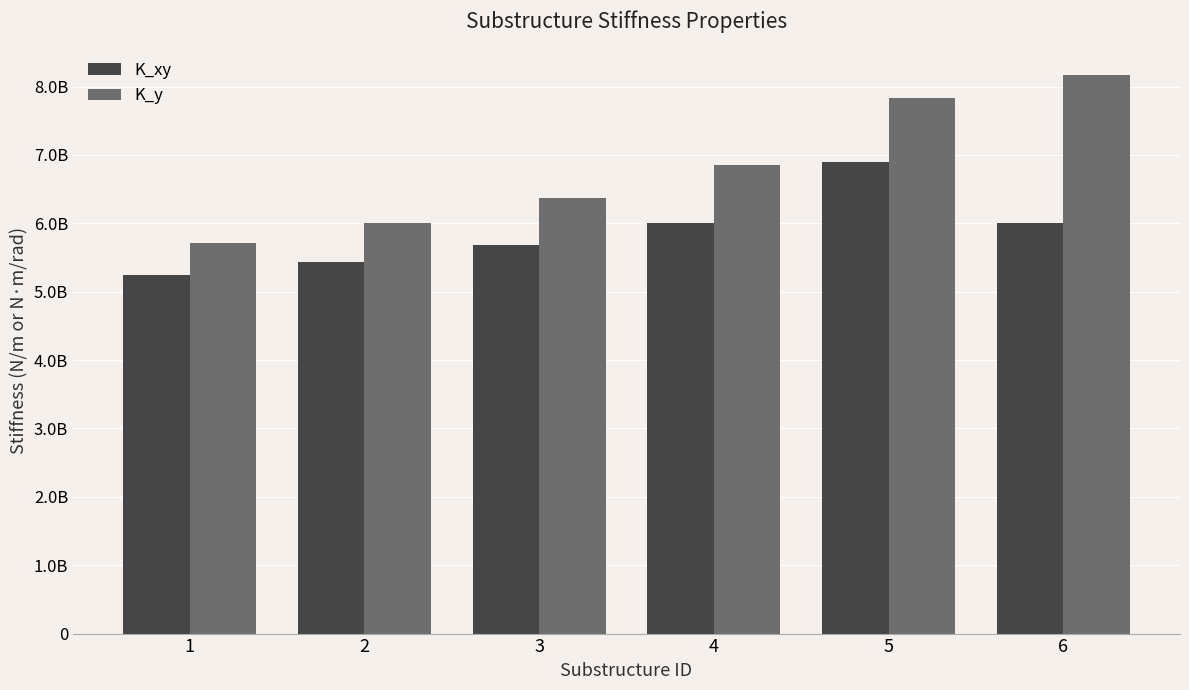

What are all the series names shown in the legend?

K_xy, K_y